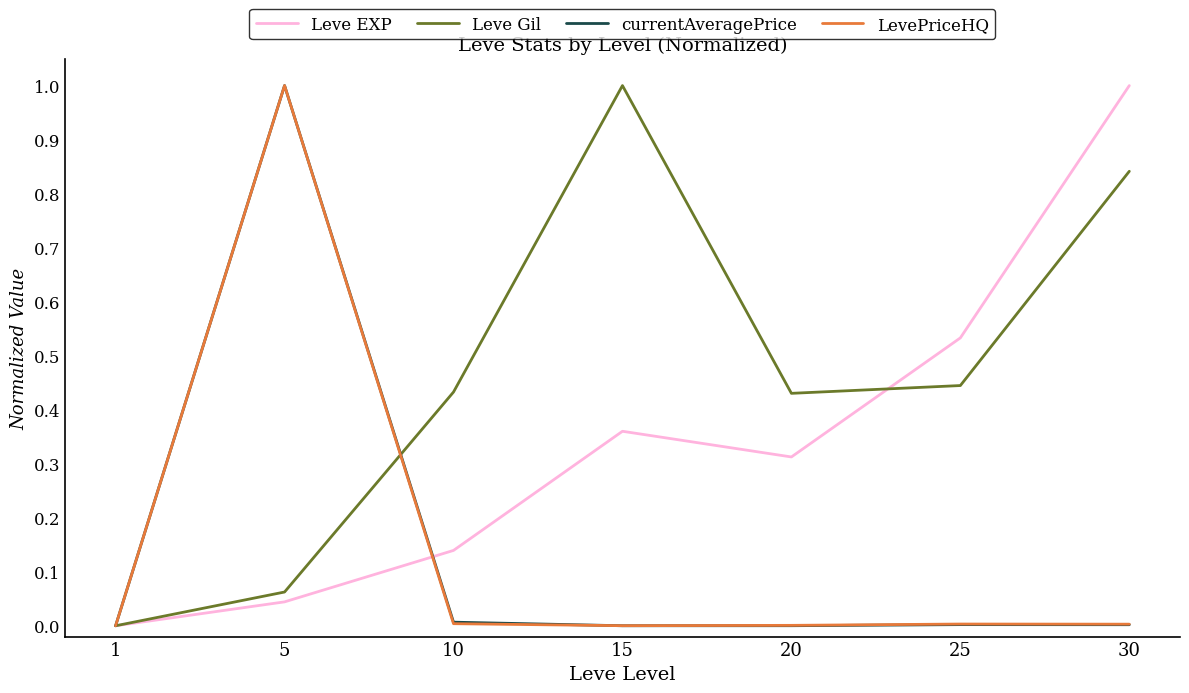

What is the maximum value shown in the chart?

1.0